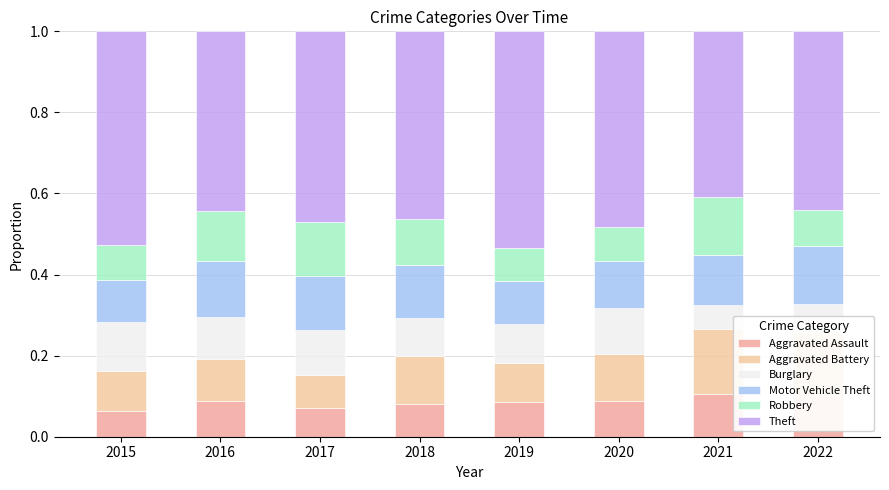

At which category is the sum across all series the highest?

2015